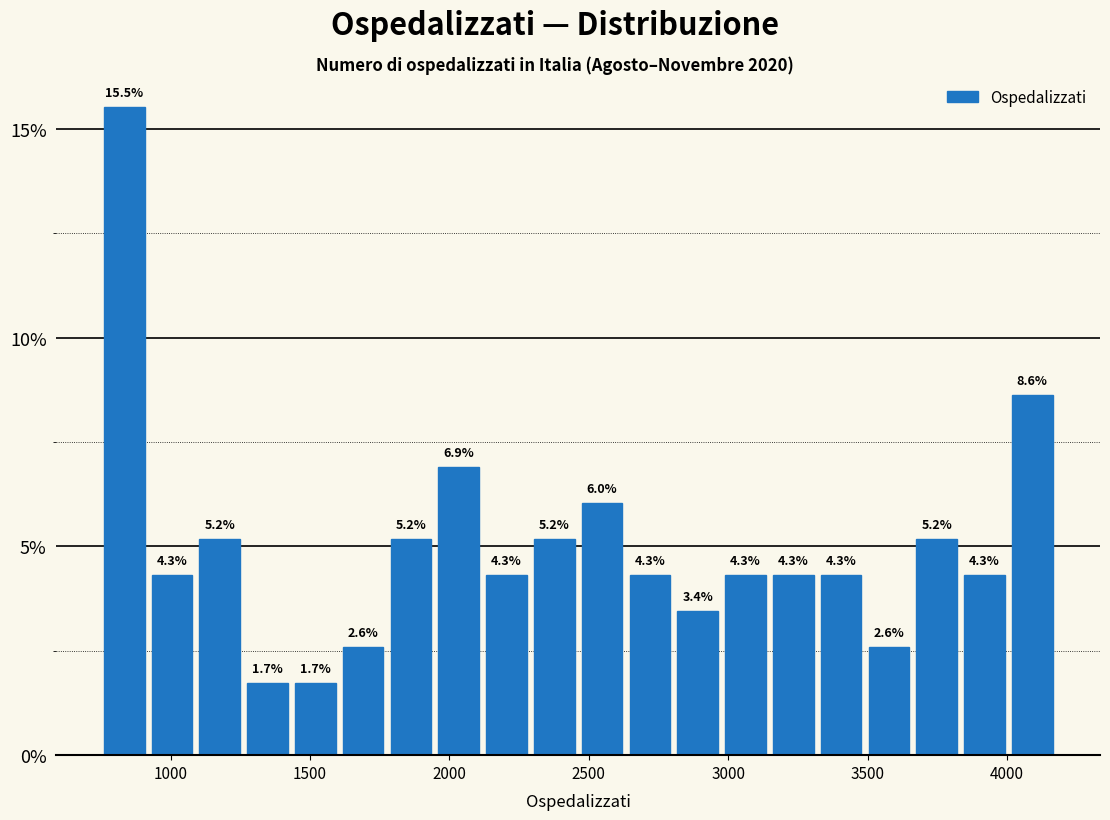

Around what value on the x-axis is the tallest bar? Give the approximate position of its centre, as read against the axis.

850